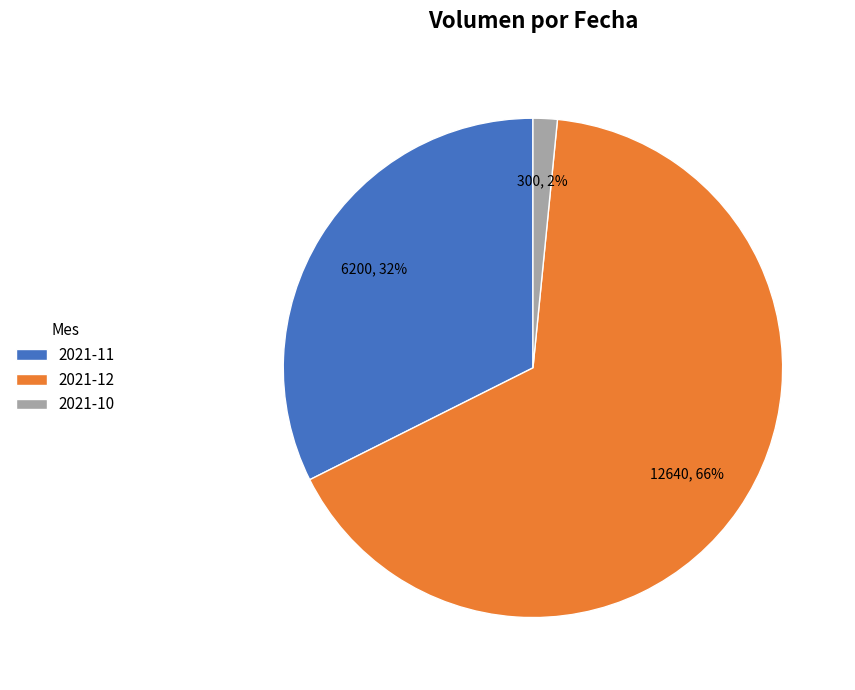

Is it true that 2021-10 is 2% of the pie?

True